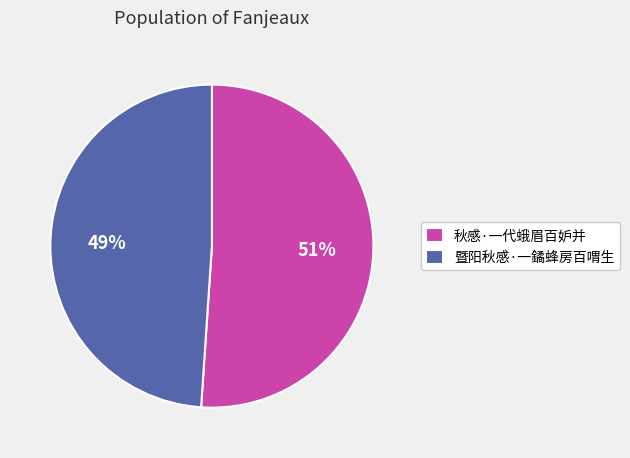

To the nearest percent, what is the average slice percentage?

50%